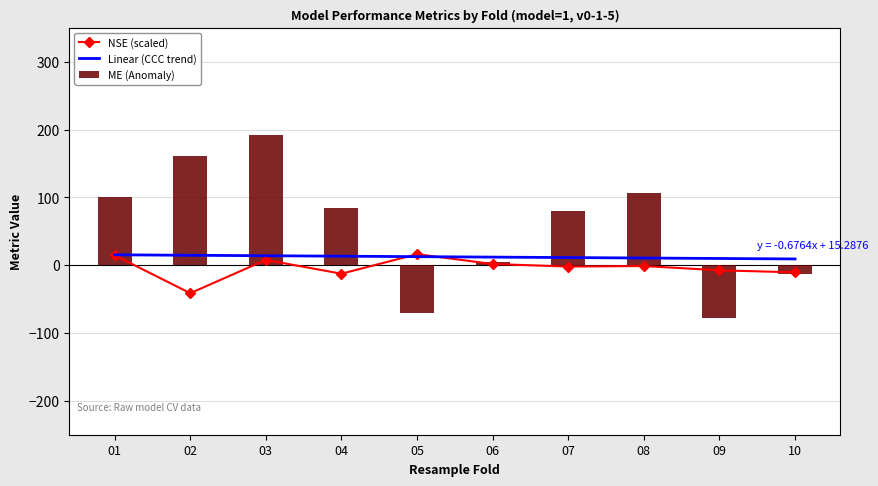

At which category does the chart reach its peak across all series?

03